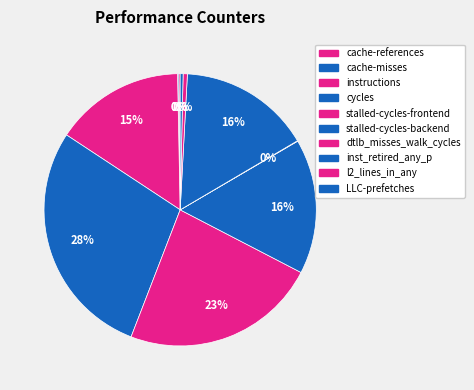

Which category has the biggest portion of the pie?

cycles